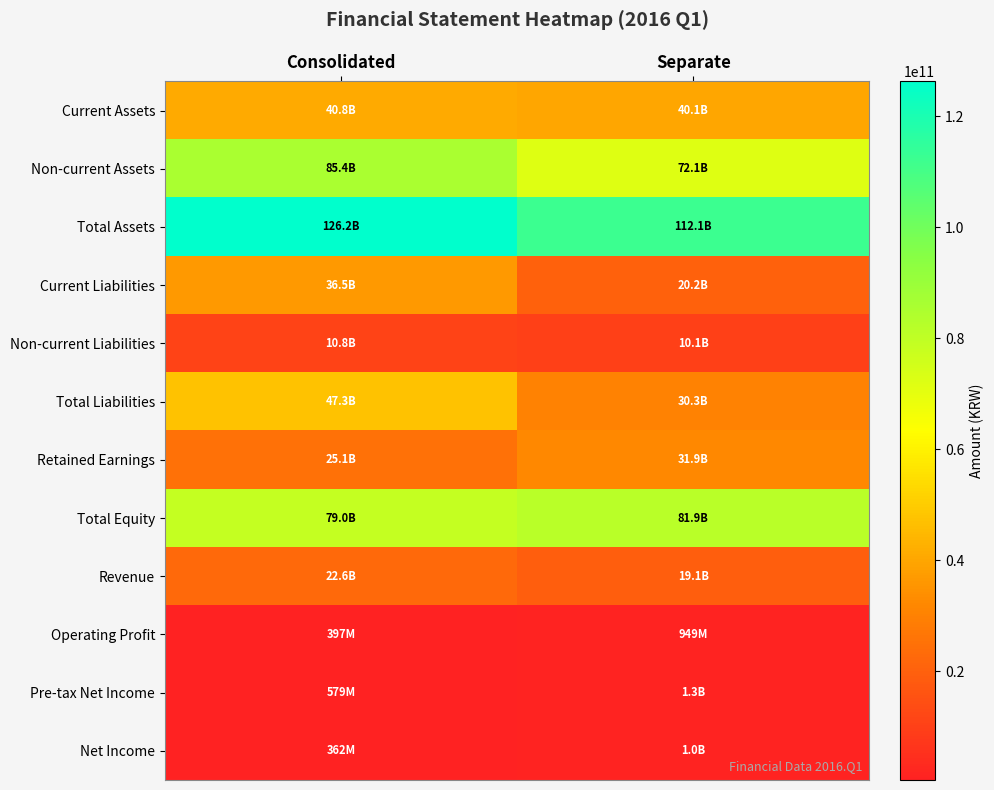

Which label corresponds to the largest value in the chart?

Consolidated